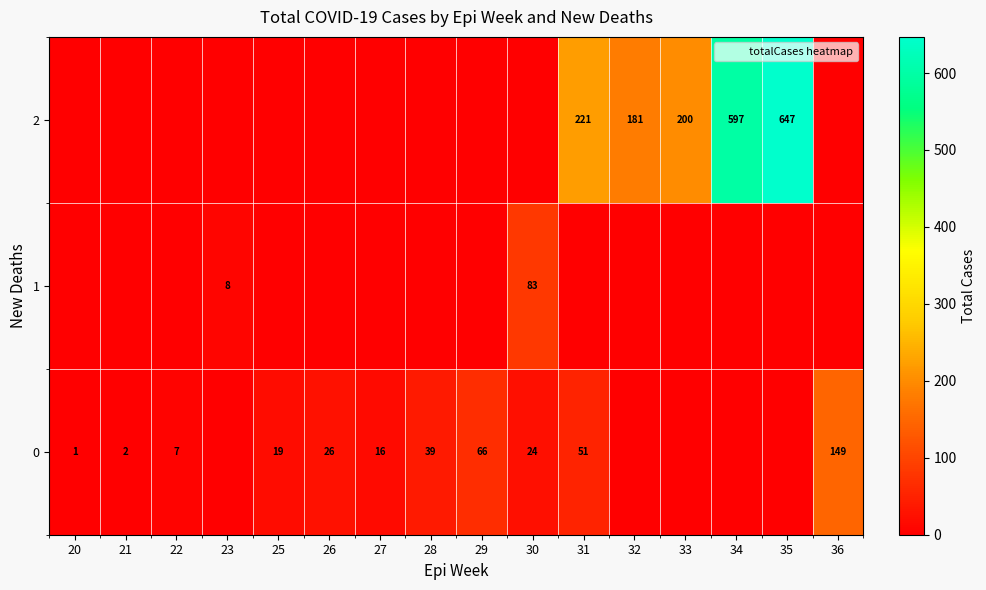

At how many categories does at least one series exceed 148?

6